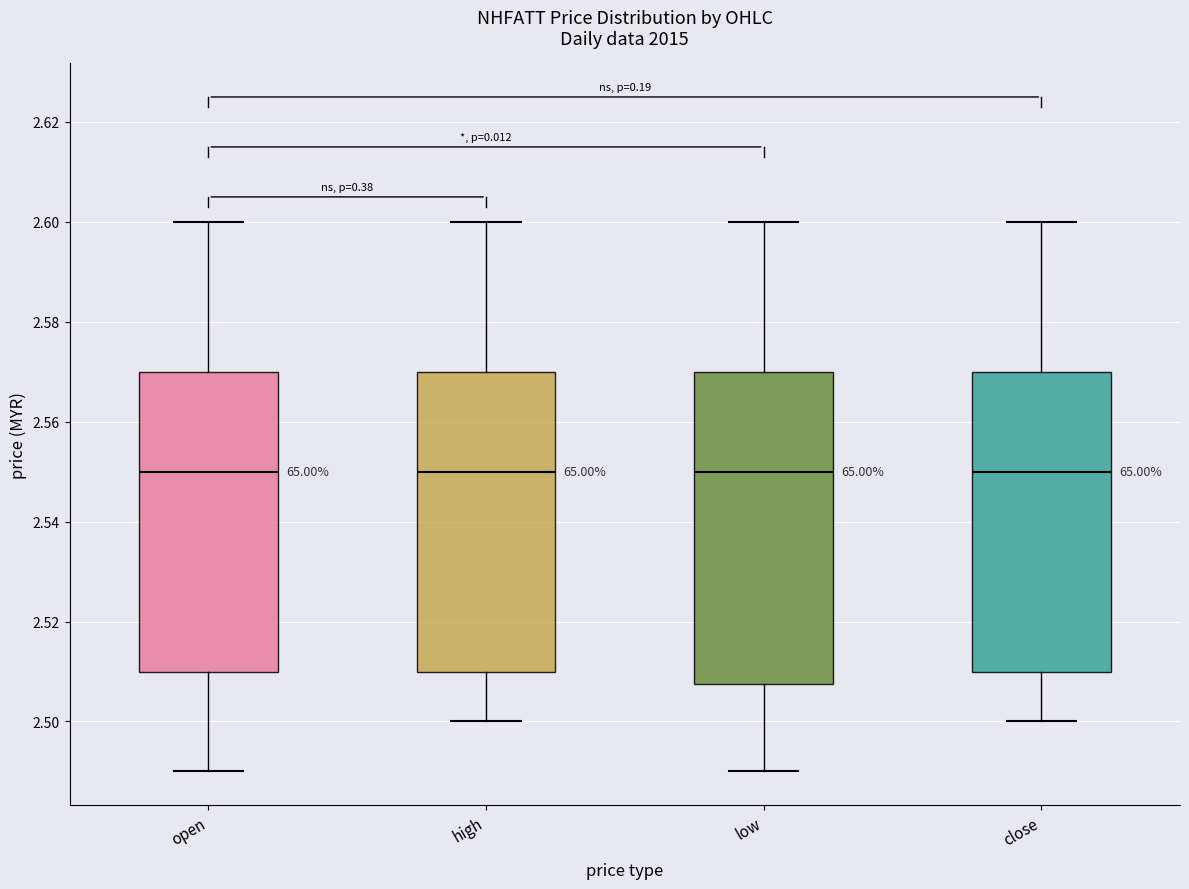

Where is the lower edge of the box for close on the y-axis? The values are not printed on the chart, so give them approximately, as read against the axis.

2.510